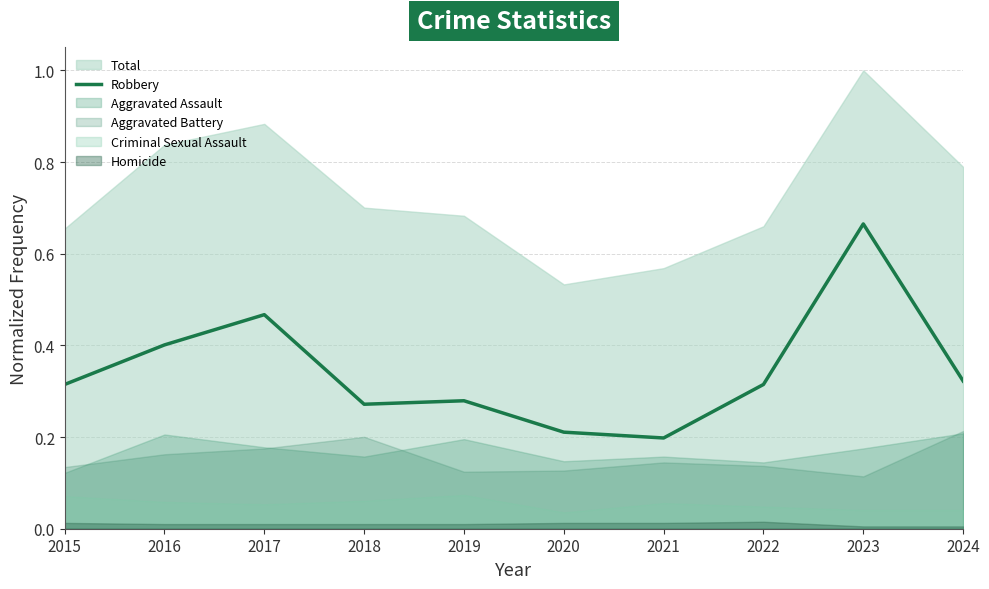

True or false: there are more than 2 points higher than both neighbors.

True